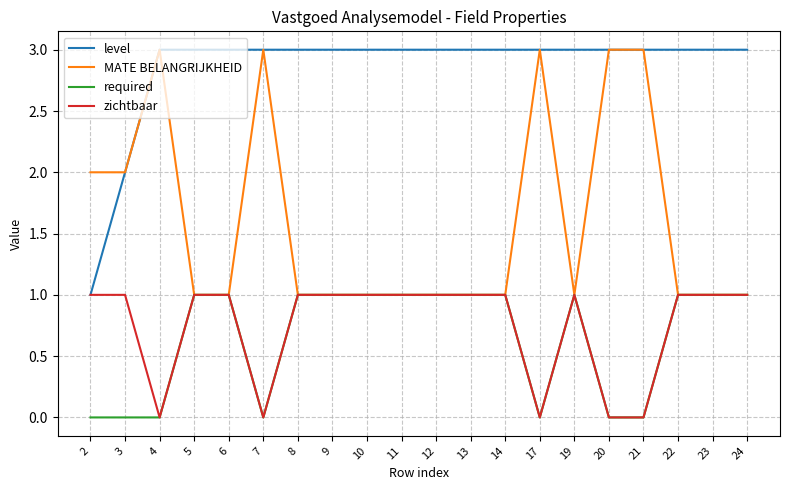

True or false: required and level intersect in this chart.

False